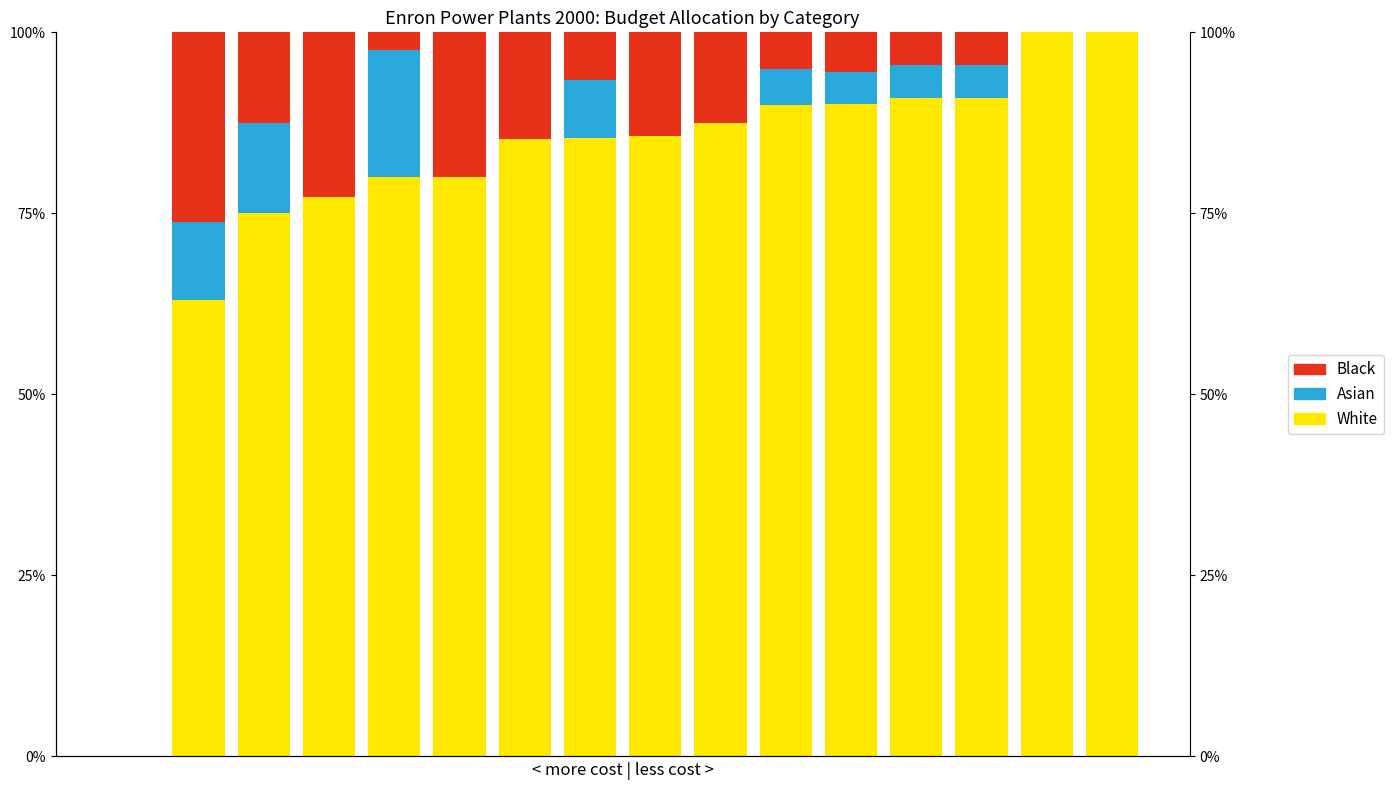

Which series has the largest total across all categories?

White